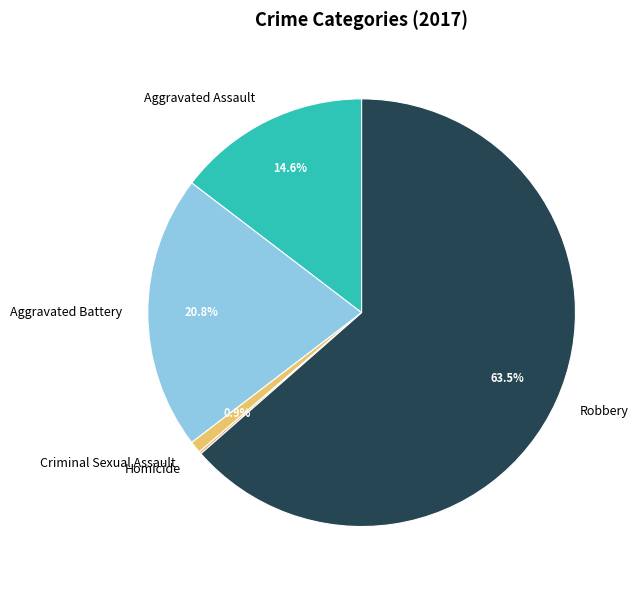

Is it true that Aggravated Battery is 21% of the pie?

True